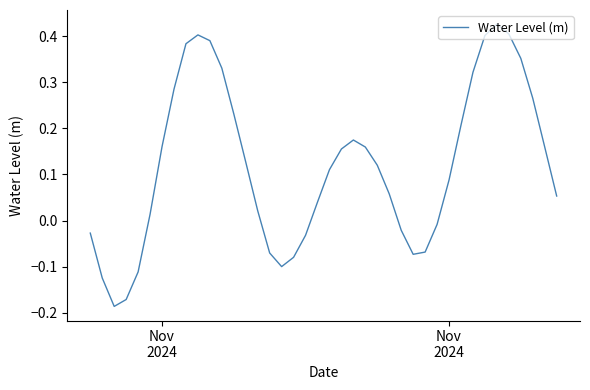

What is the difference between the maximum and minimum values?

0.6